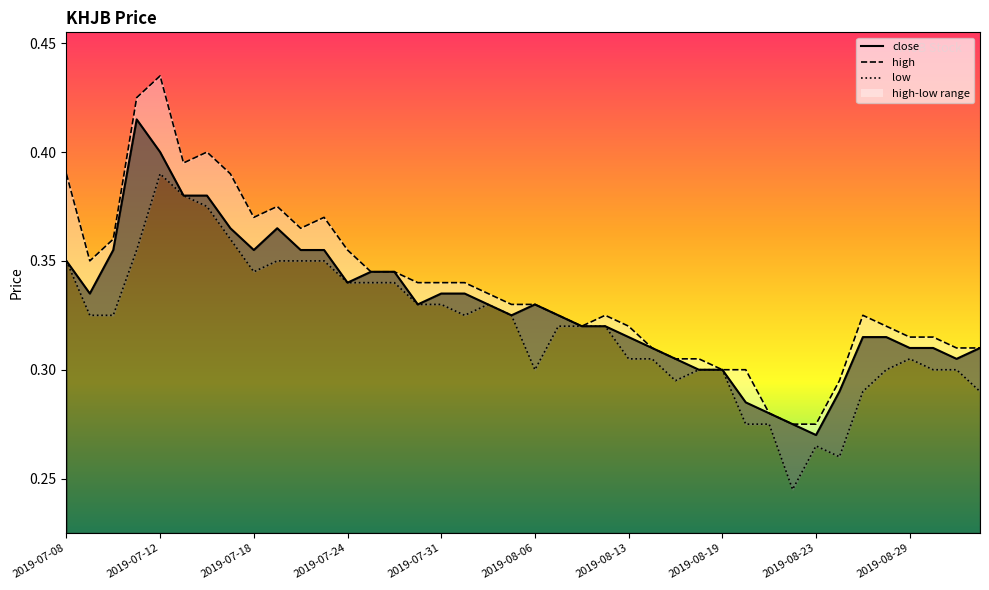

Count the high values in the range 0 to 1.

40